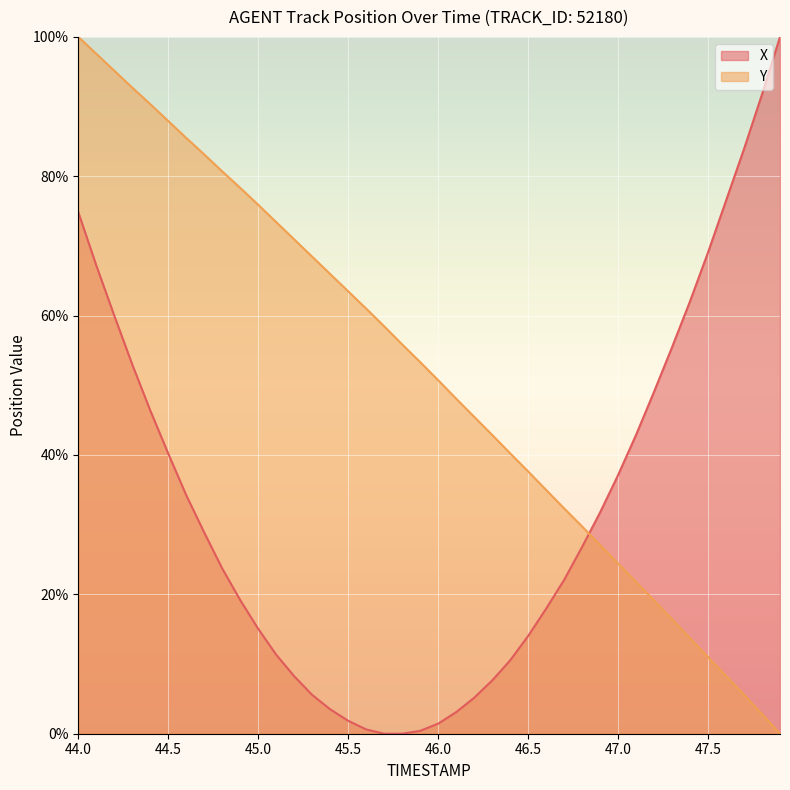

At which category is the sum across all series the highest?

44.0